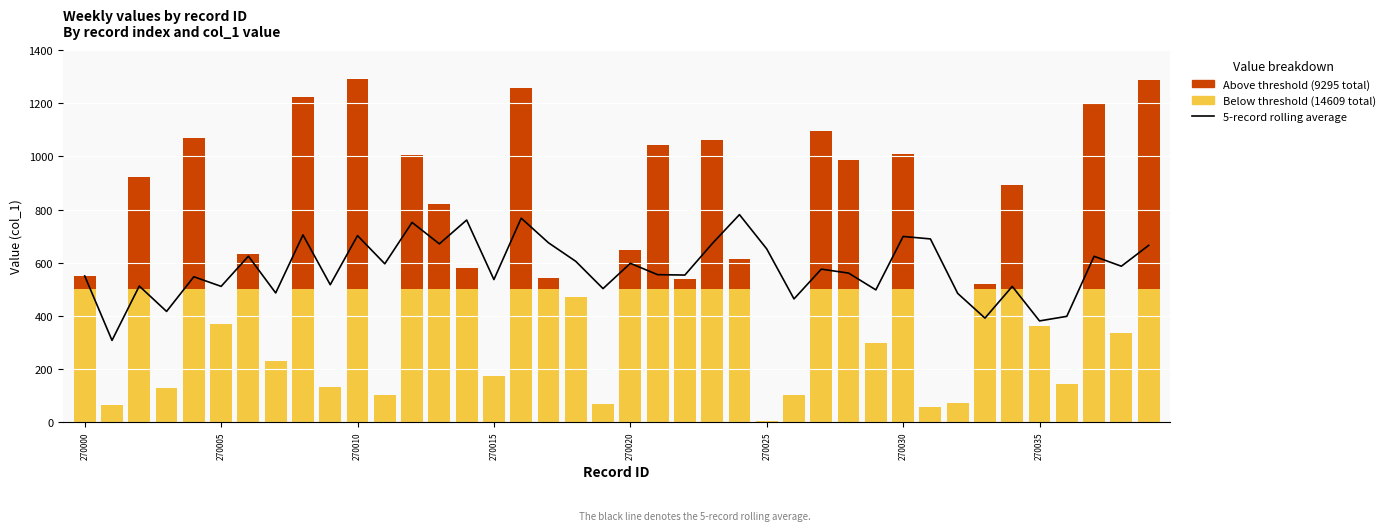

What is the difference between the second highest and minimum values in the 5-record rolling average series?

459.9